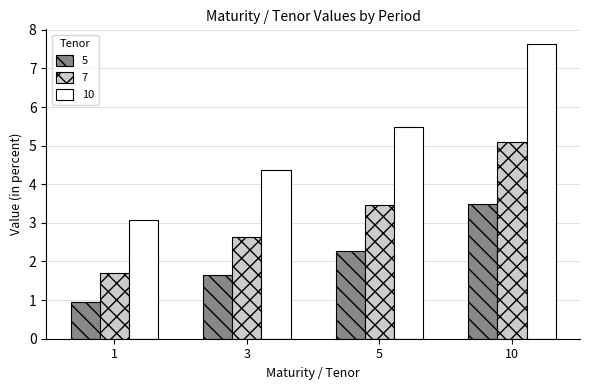

At which category is the sum across all series the highest?

10